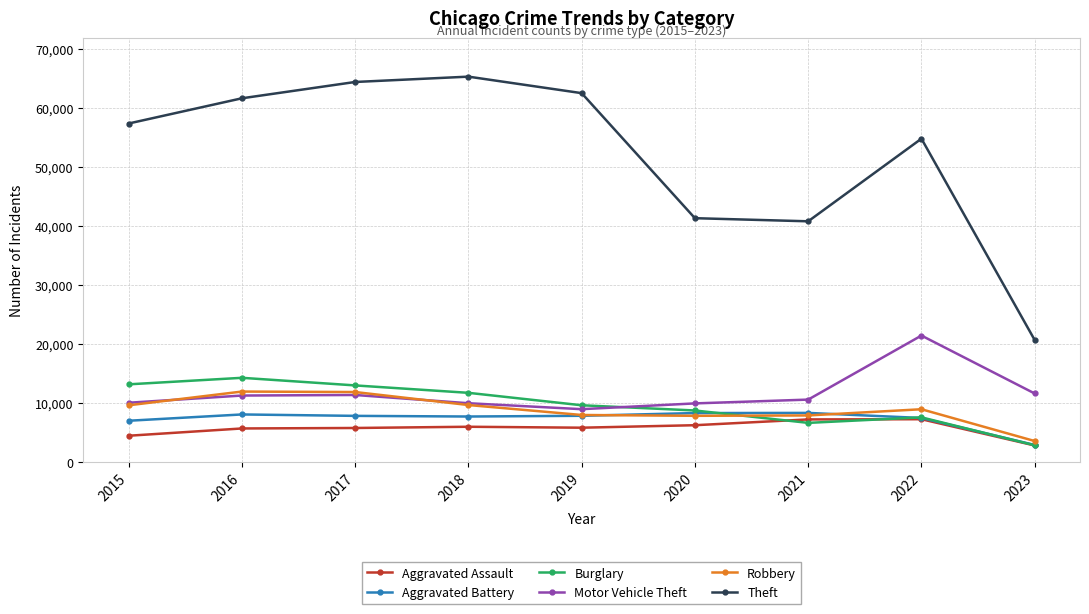

What is the sum of all Theft values?

468702